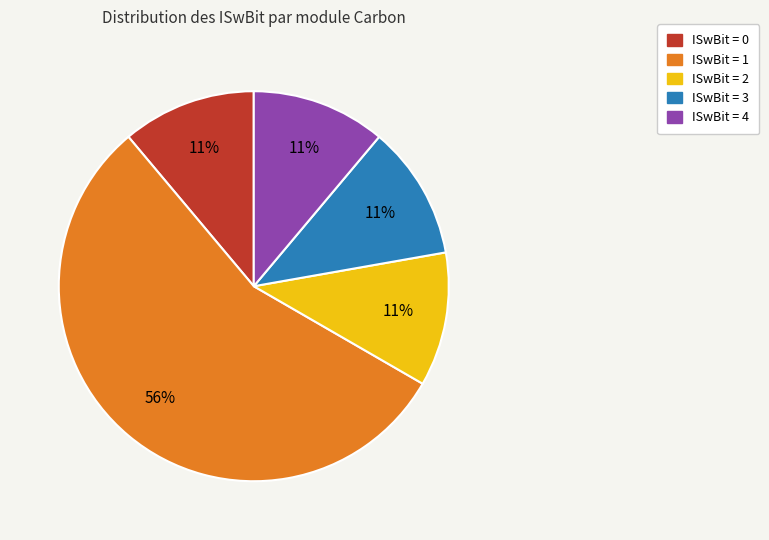

Is there any slice that represents more than half of the pie?

Yes